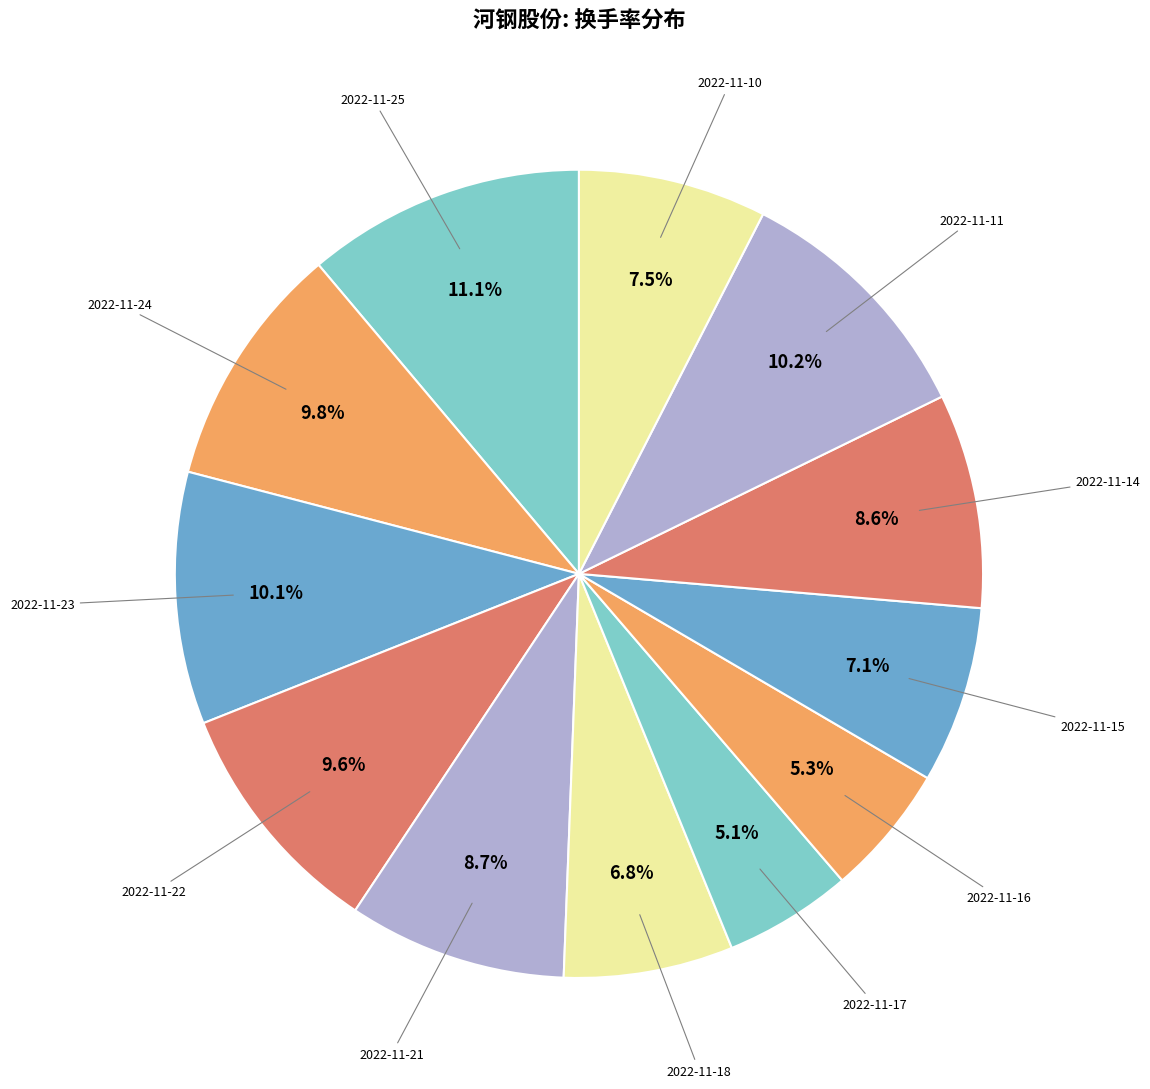

How many segments does this pie chart have?

12